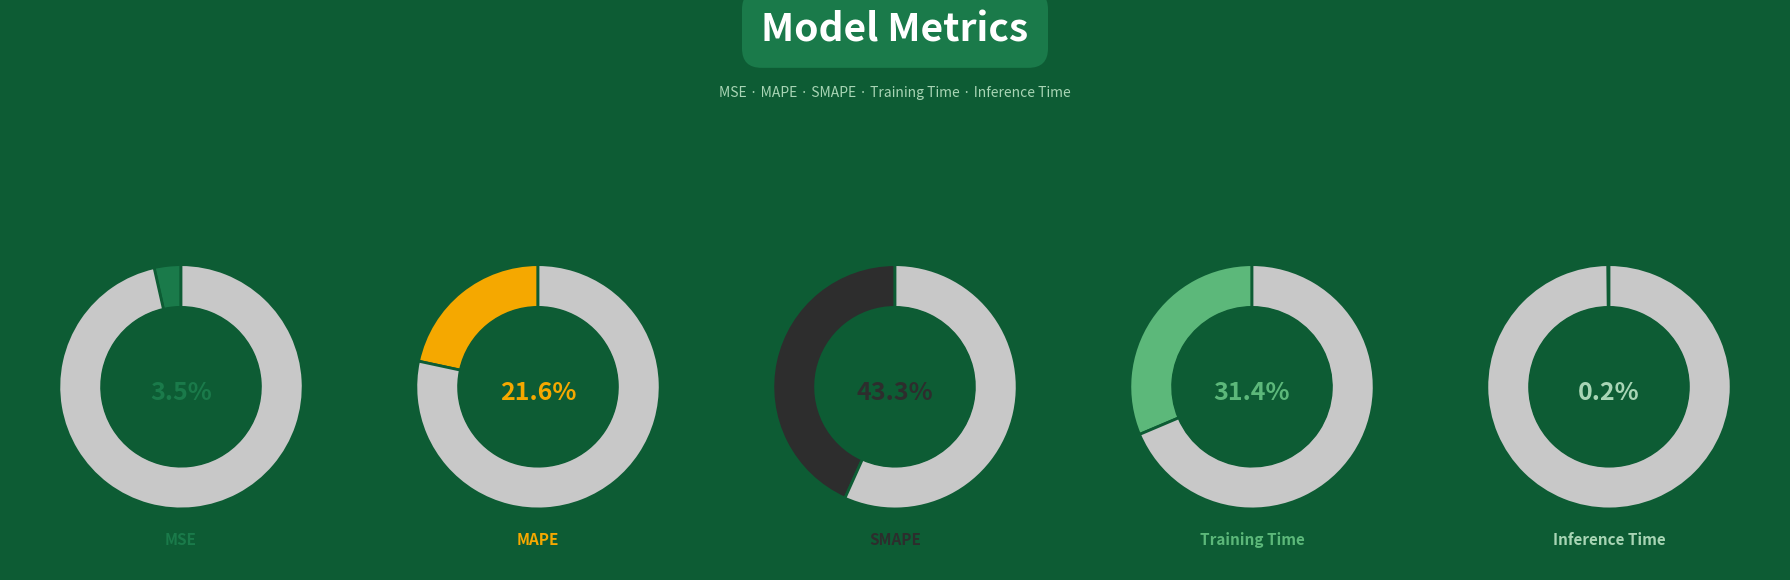

How many slices are in this pie chart?

5